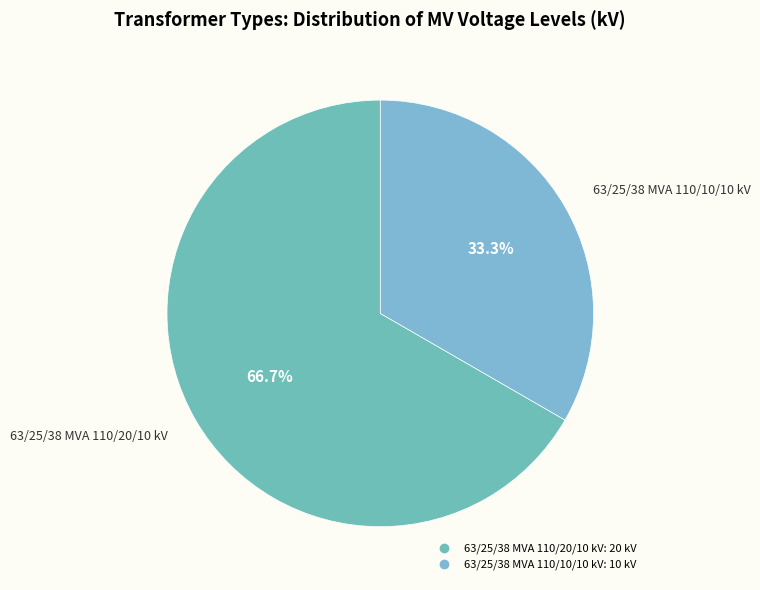

What is the smallest slice in the pie chart?

63/25/38 MVA 110/10/10 kV